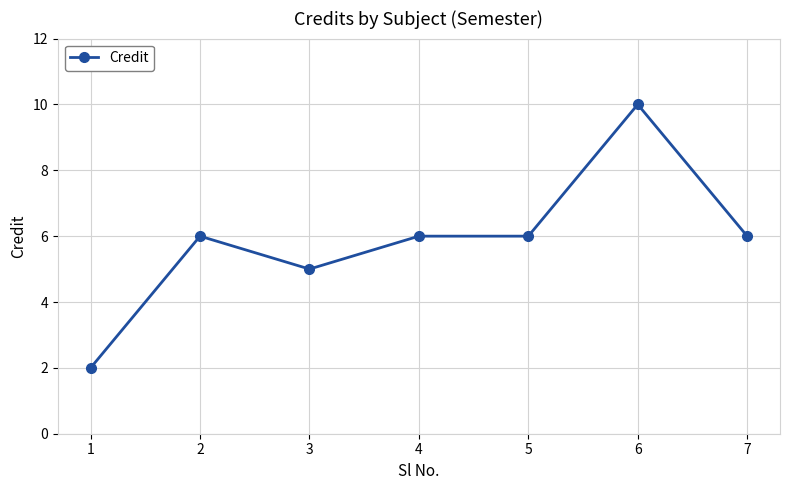

What is the value of the 2nd point from the left?

6